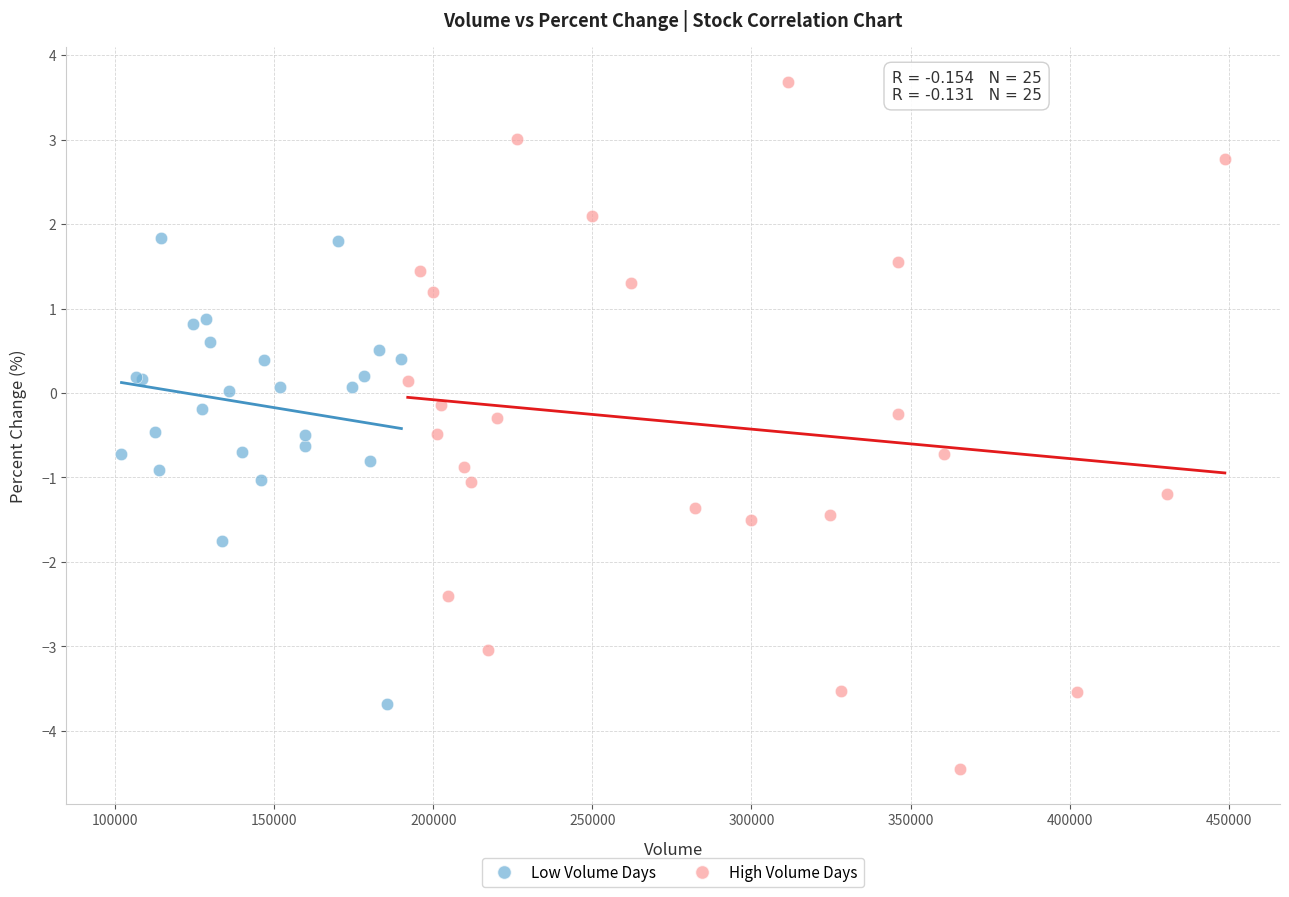

Which series has the largest Y range (max minus min)?

High Volume Days